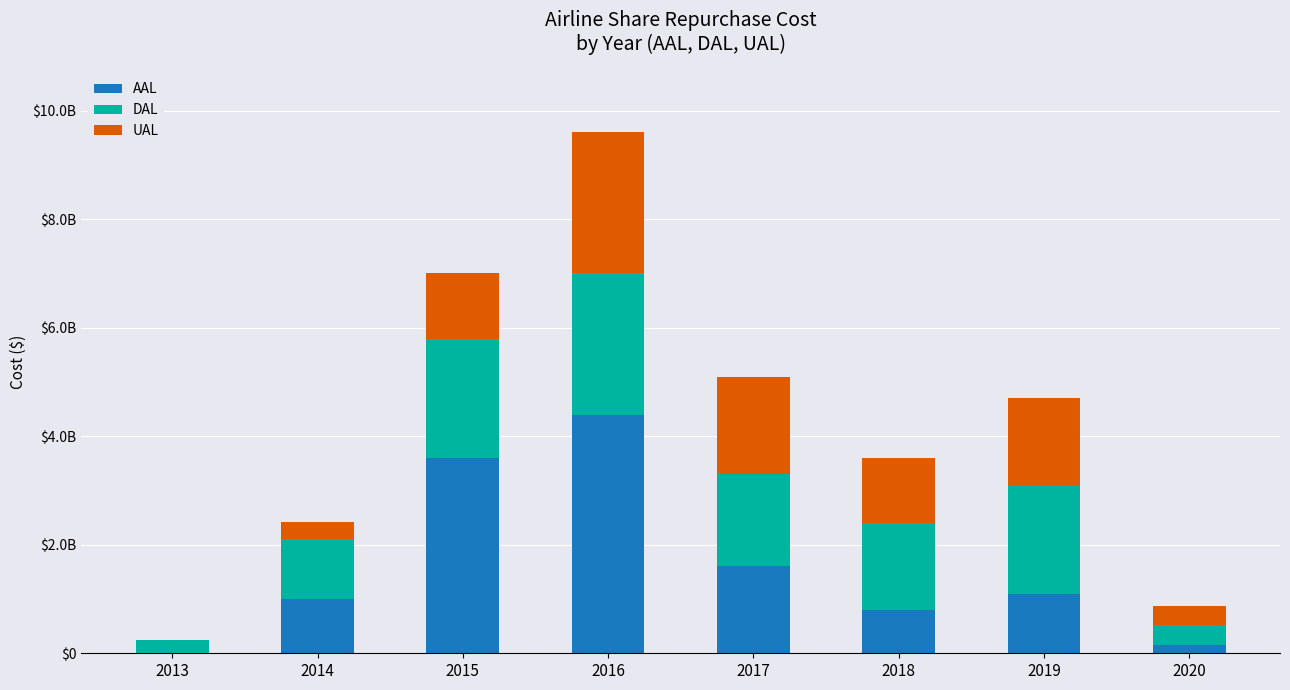

What is the sum of the DAL values at 2017 and 2018?

3300000000